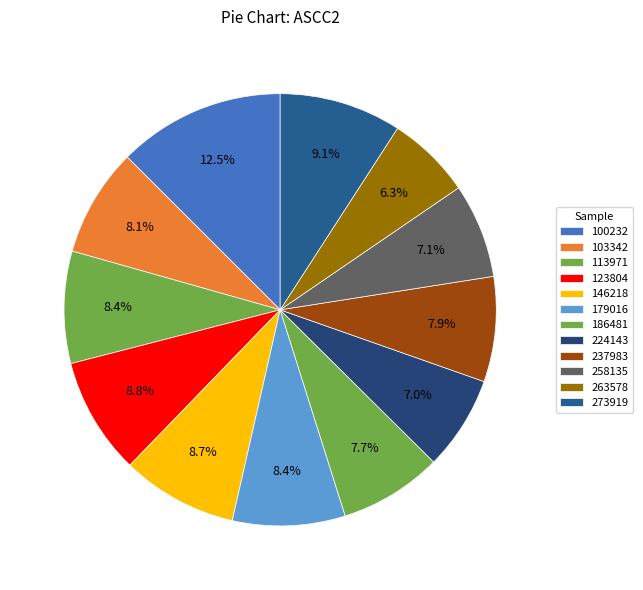

What portion of the pie excludes 100232?

87.5%